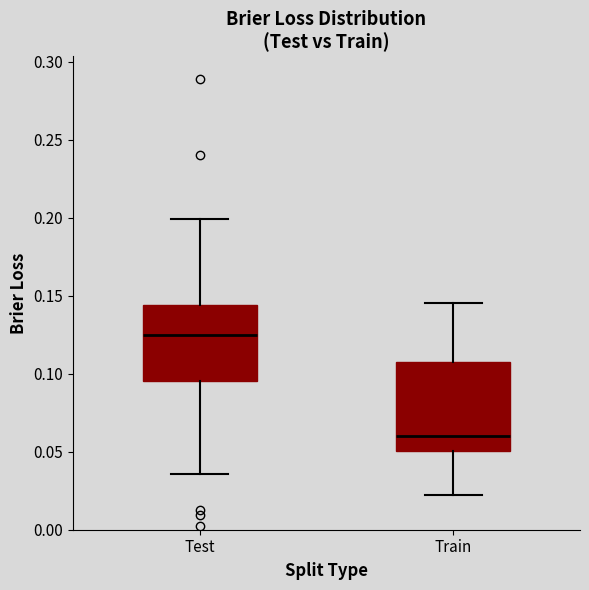

Where does the lower whisker of the box for Test end on the y-axis? The values are not printed on the chart, so give them approximately, as read against the axis.

0.035